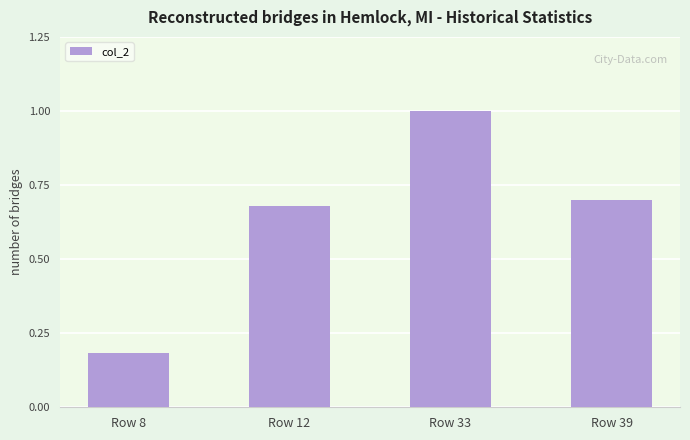

At which category does the chart reach its peak across all series?

Row 33